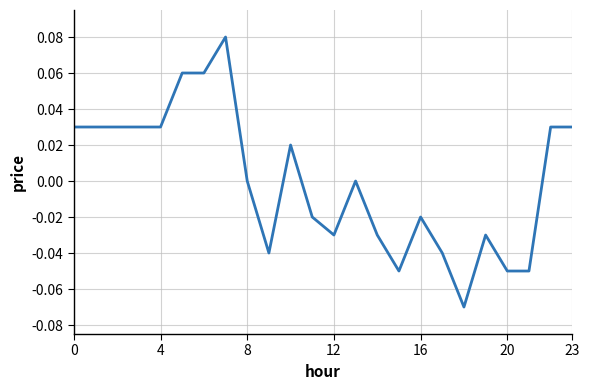

What is the maximum value shown in the chart?

0.1